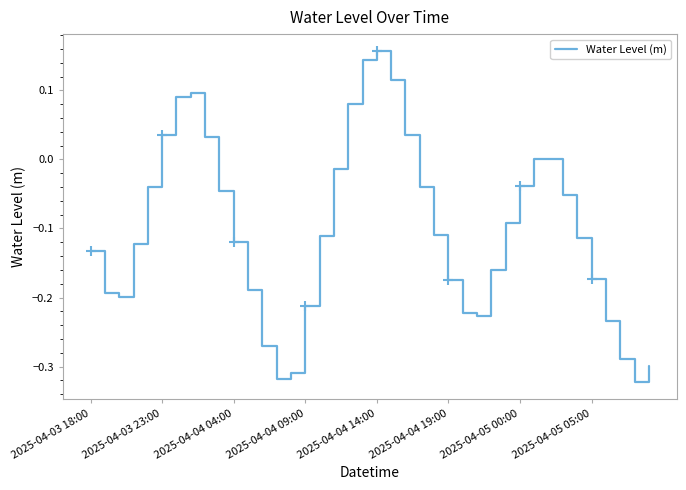

Count the number of categories in the chart.

40